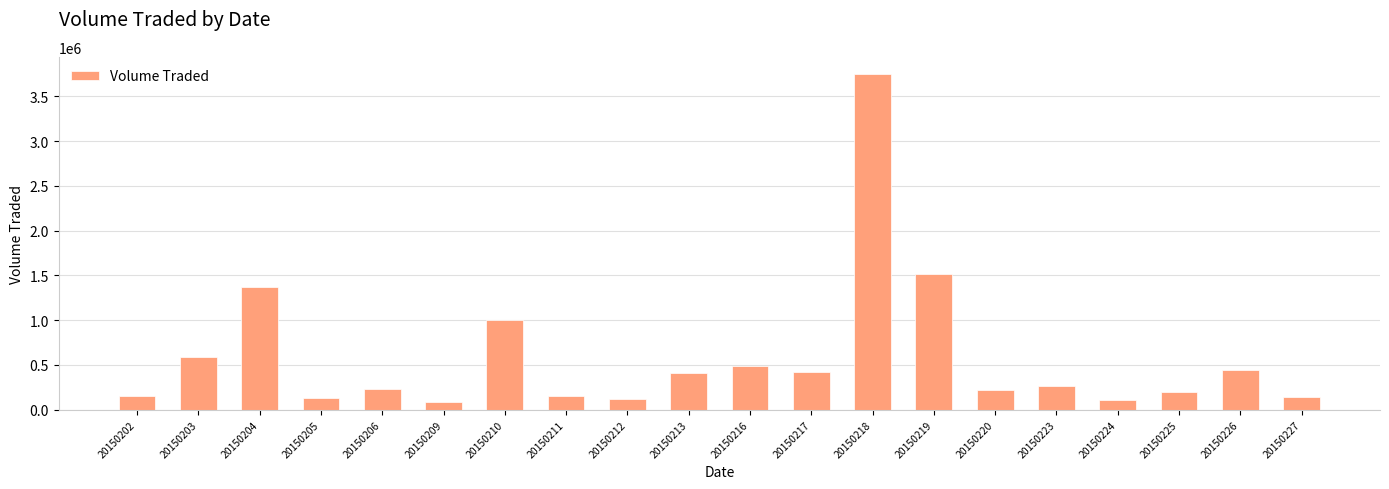

The chart shows a value of 406000 at 20150213. True or false?

True